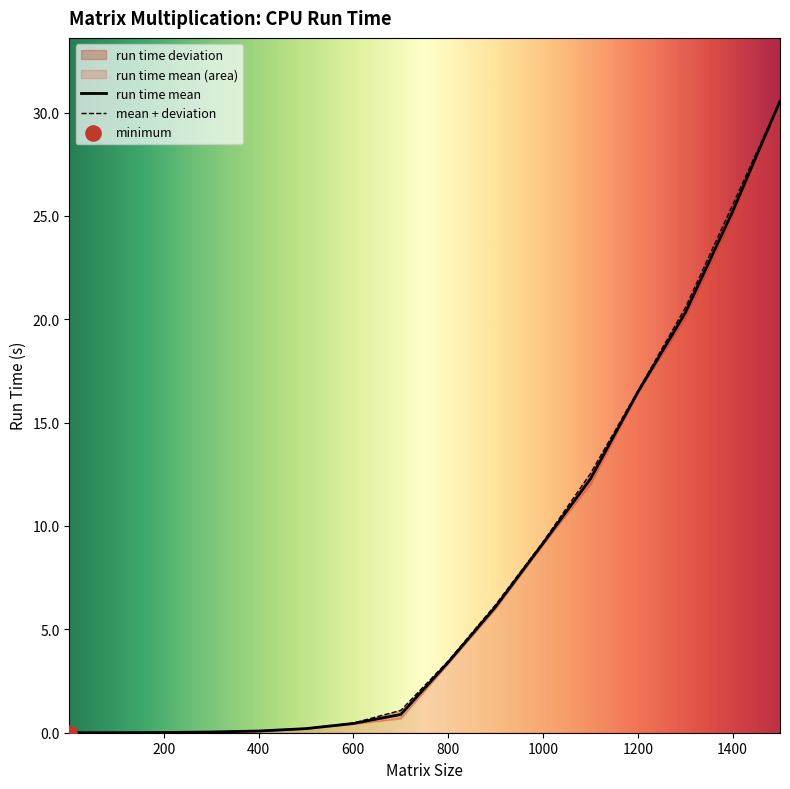

What is the change in value from 800 to 1000?

+5.8